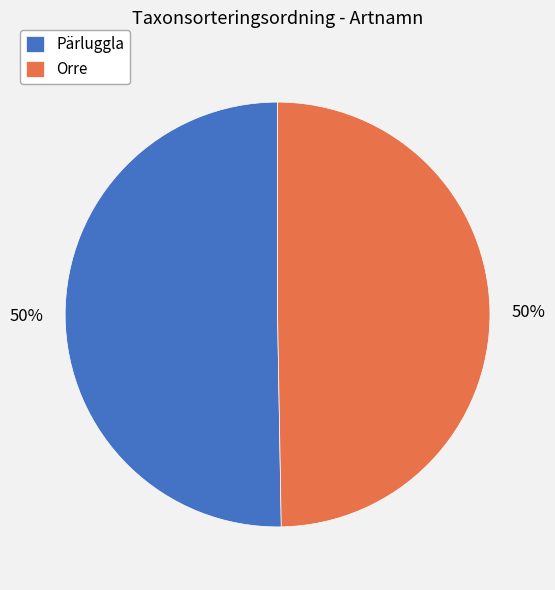

Is it true that Pärluggla is 50% of the pie?

True